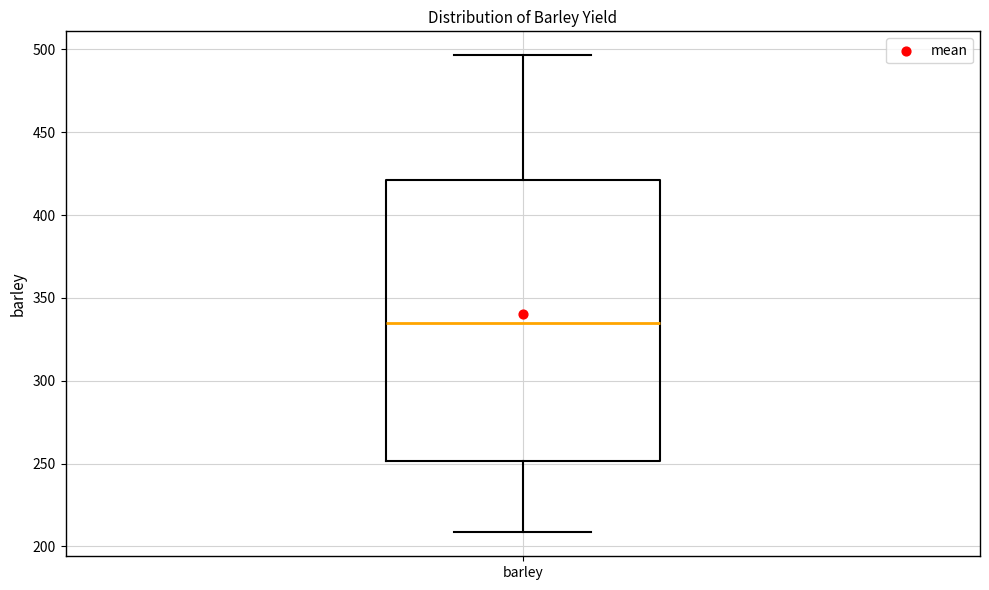

Read this box plot against the y-axis: the position of the median line, the range covered by the box, and the ends of both whiskers. The values are not printed on the chart, so give them approximately, as read against the axis.

median 335, box 250 to 420, whiskers 210 to 495